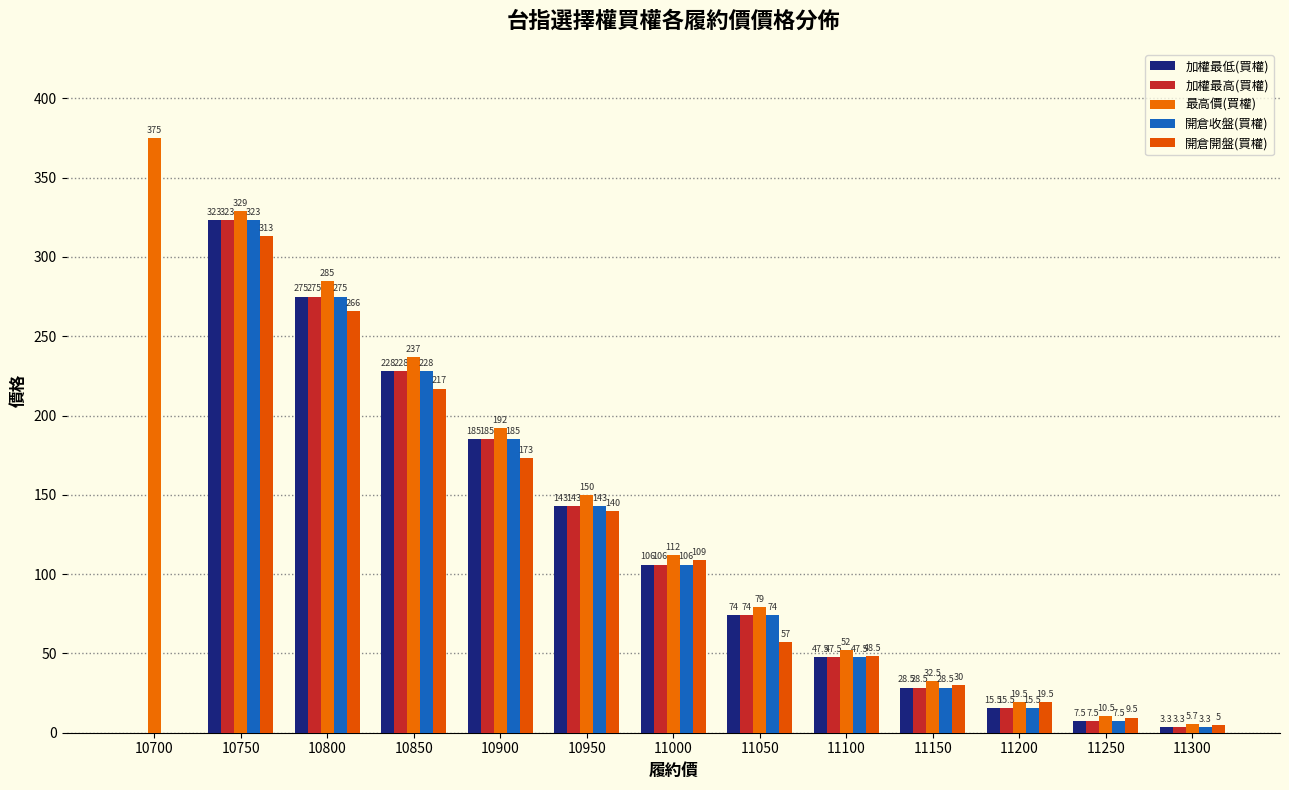

What is the total value across all series at 11150?

148.0